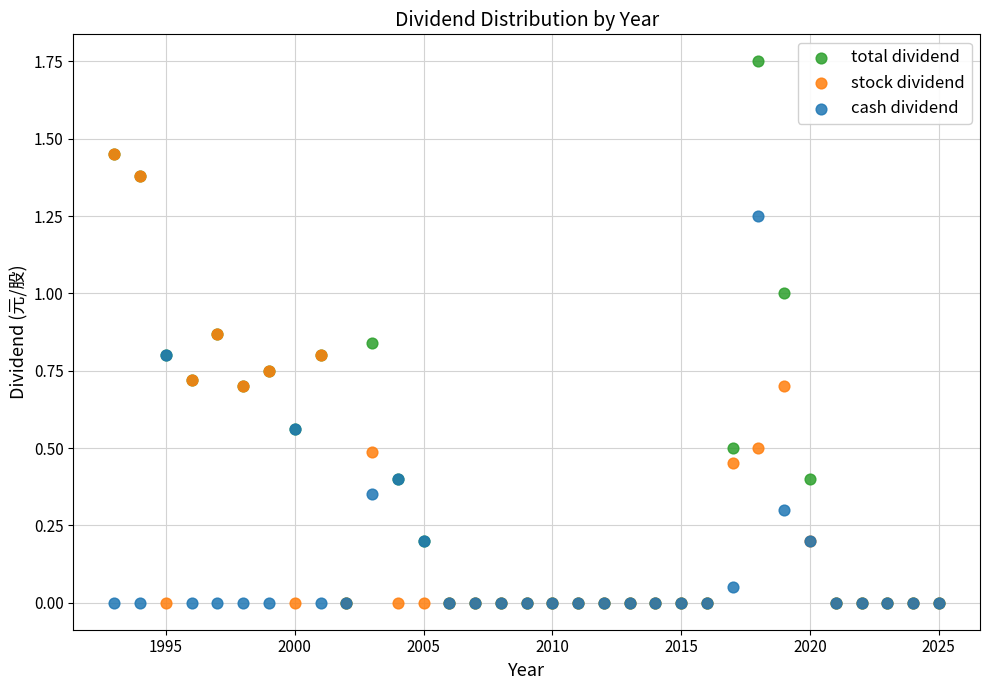

What are all the series names shown in the legend?

total dividend, stock dividend, cash dividend